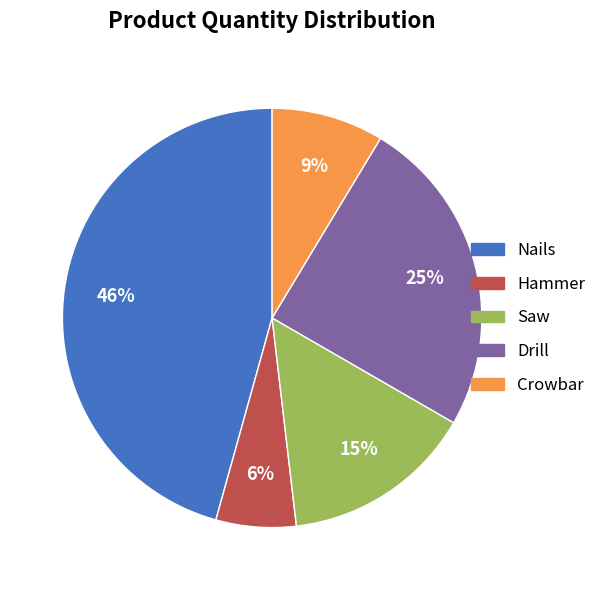

Rank the categories by value from highest to lowest.

Nails, Drill, Saw, Crowbar, Hammer